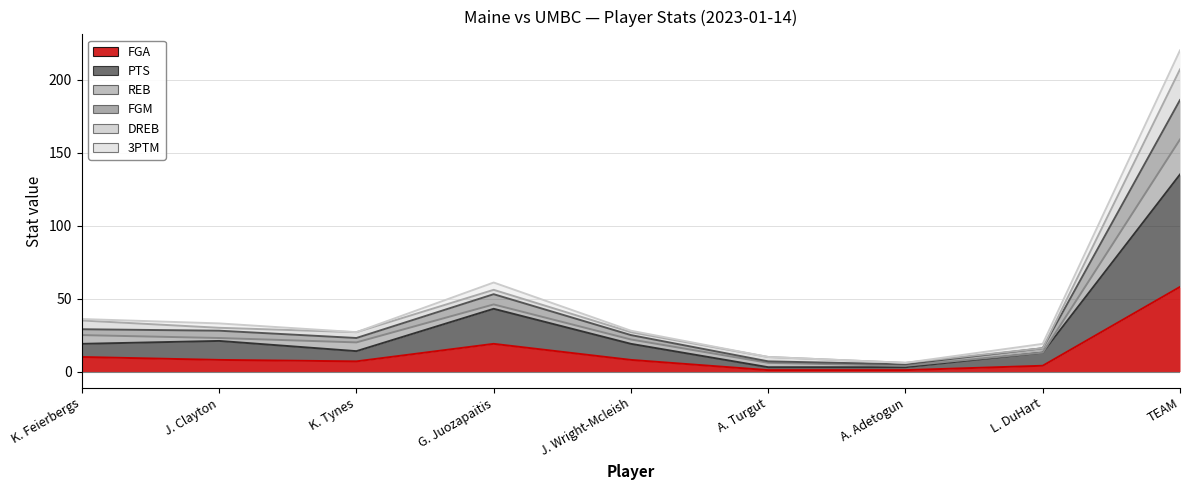

What is the lowest value of the PTS series?

3